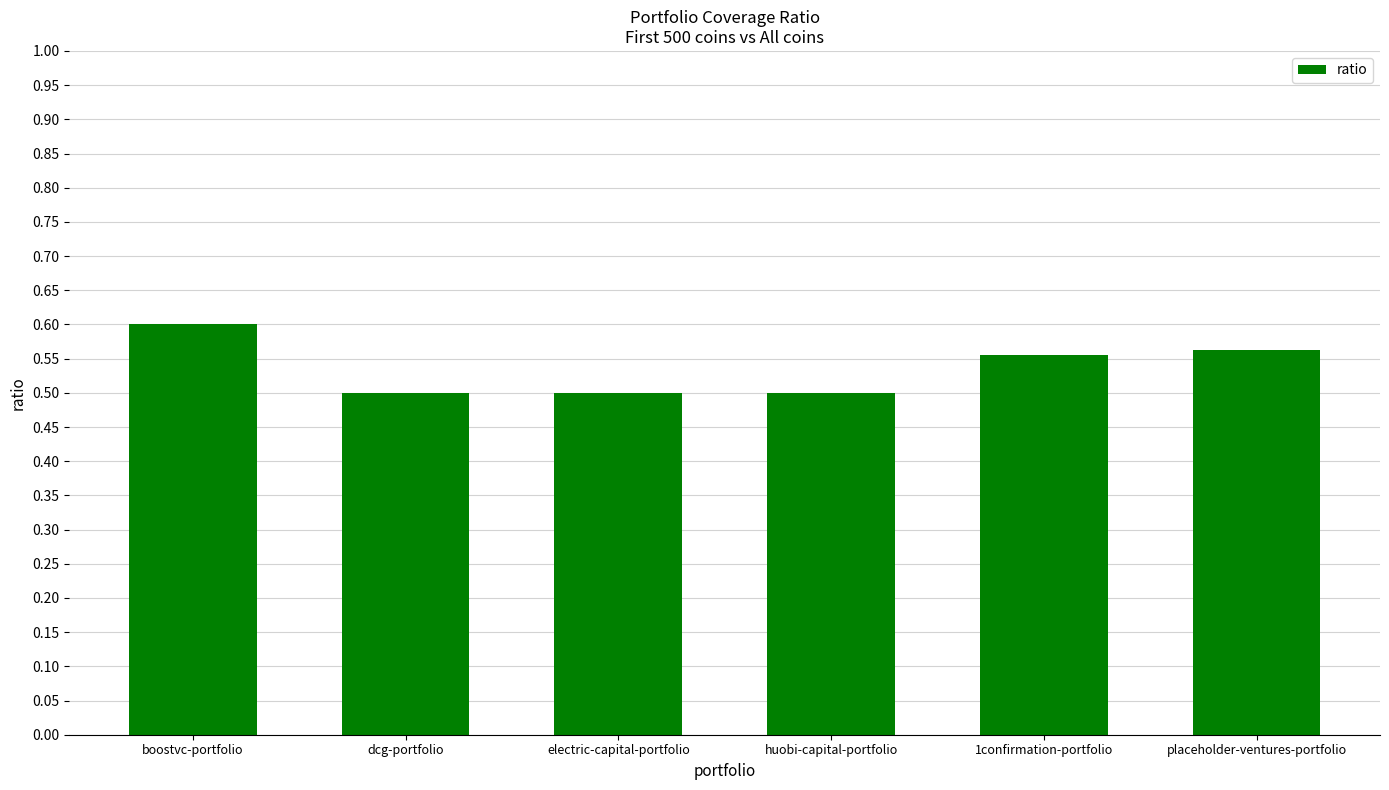

What is the label of the 2nd bar from the left?

dcg-portfolio